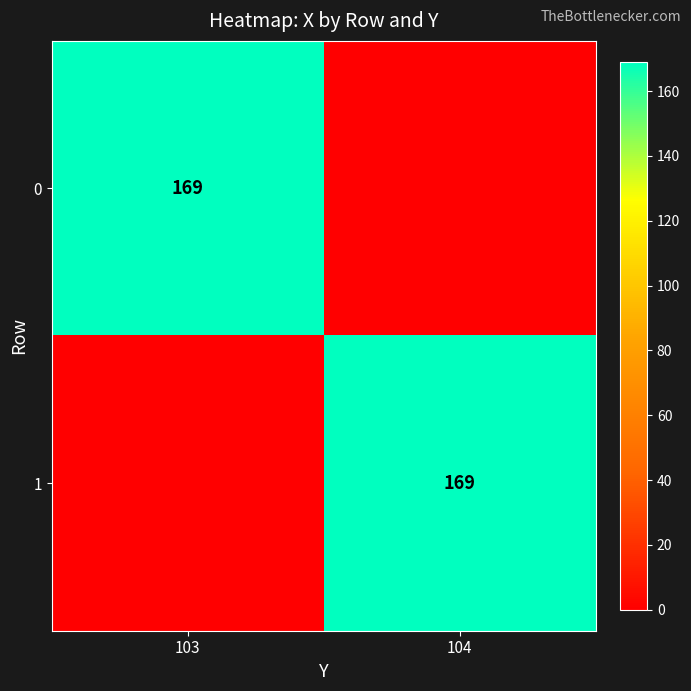

The value of 1 at 104 is 169. True or false?

True